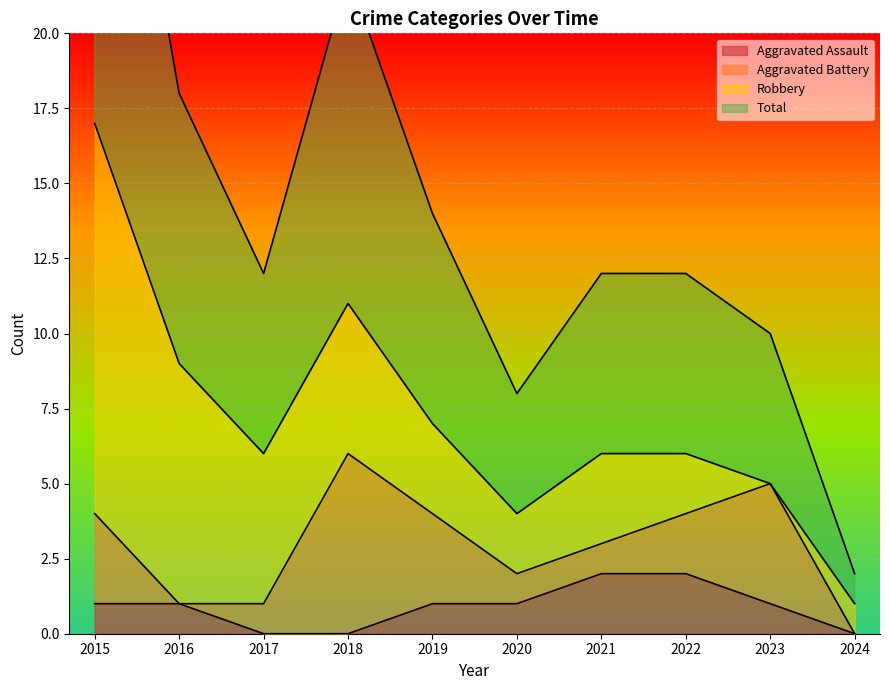

Between 2015 and 2024, which series saw the biggest shift?

Total